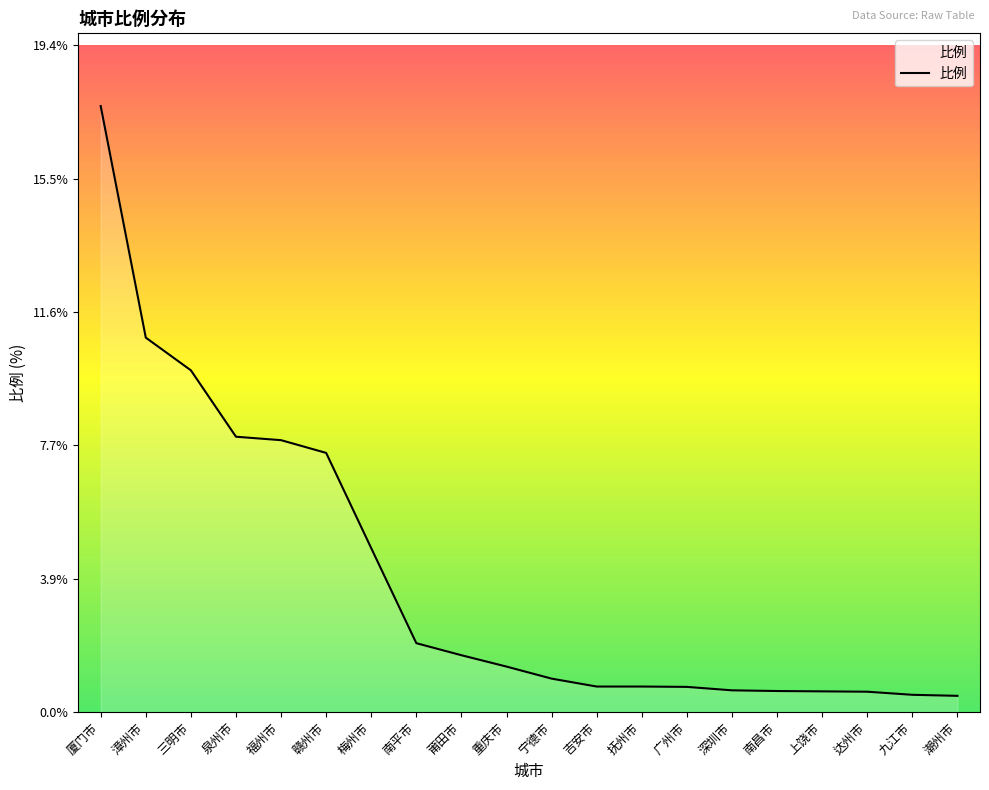

What is the difference between the maximum and minimum values?

17.1